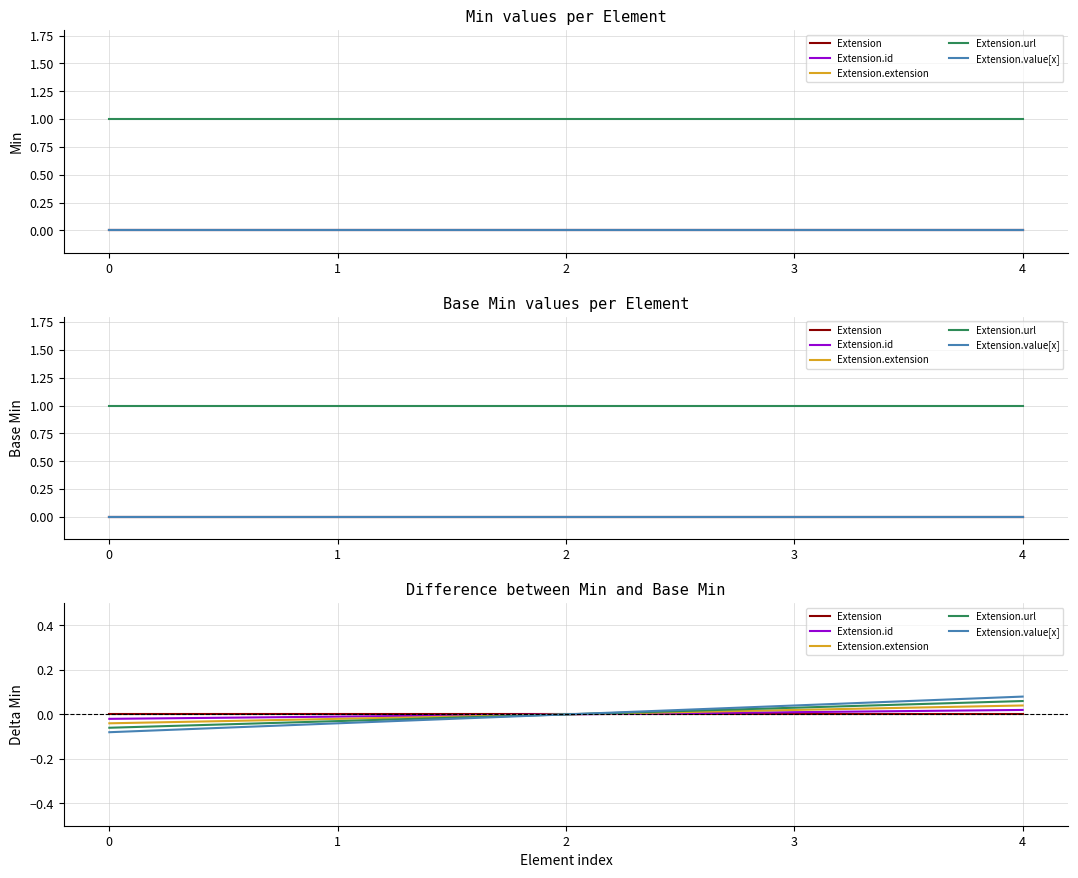

Rank the series at 4 from lowest to highest value.

Extension, Extension.id, Extension.extension, Extension.url, Extension.value[x]